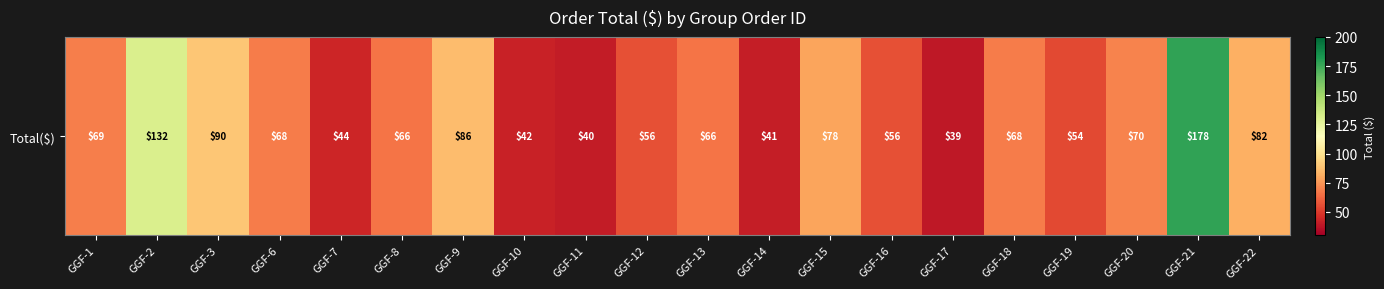

Where is the data nearest to the value 108?

GGF-3